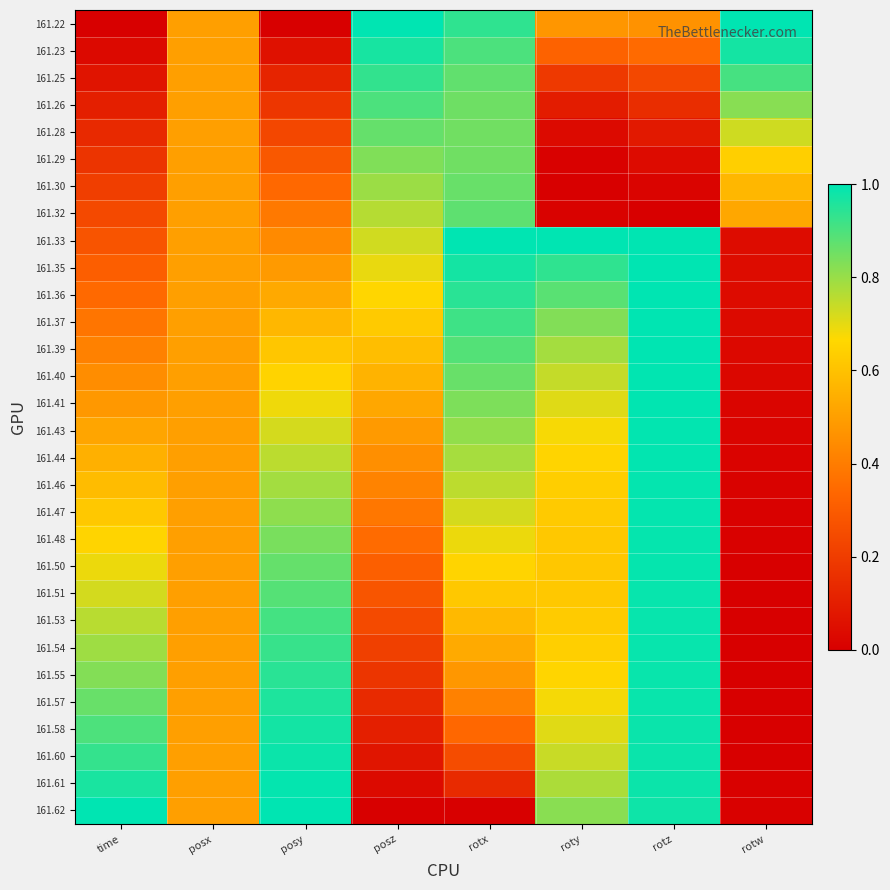

Which series has the largest range (max minus min)?

161.22